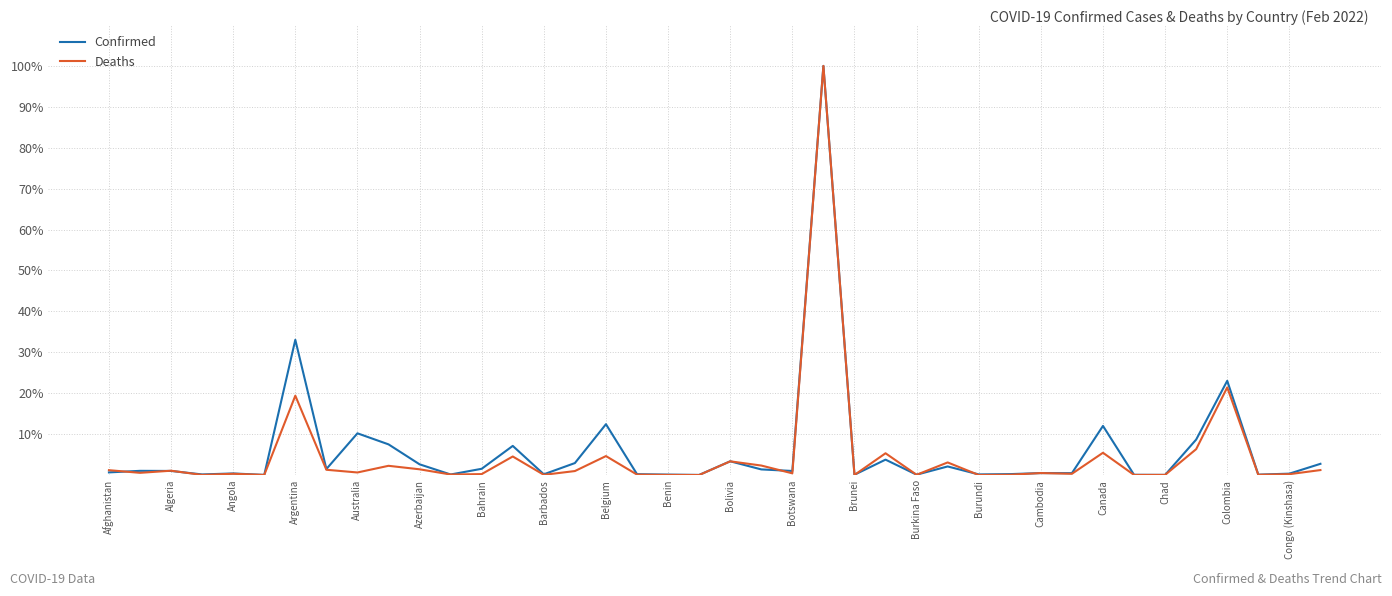

What is the greatest value displayed?

100.0